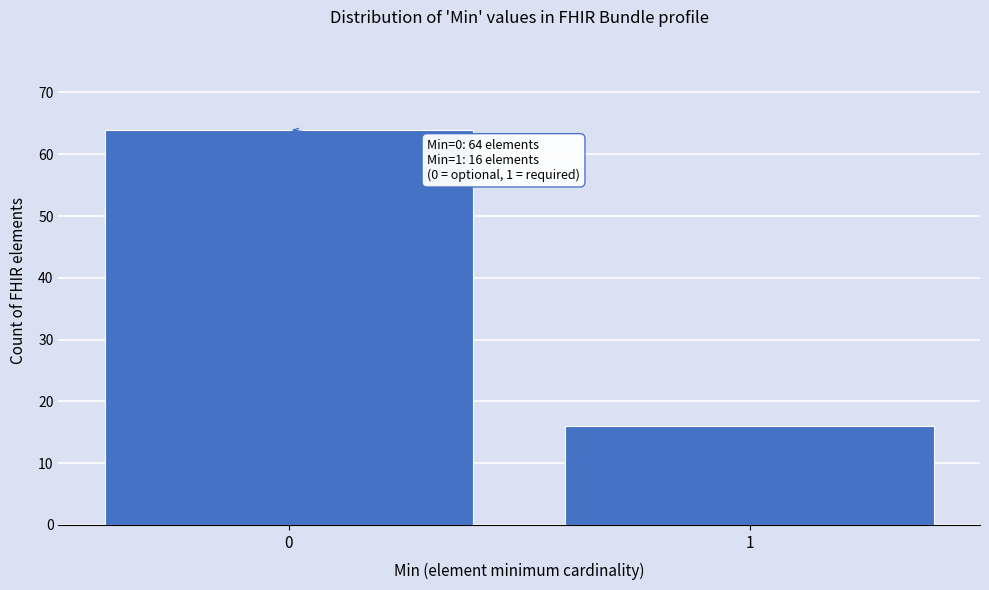

Reading left to right, transcribe all the data shown in this chart.

64	16